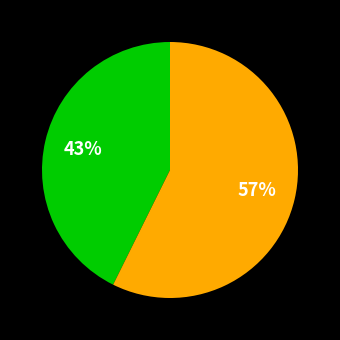

To the nearest percent, what is the average slice percentage?

50%